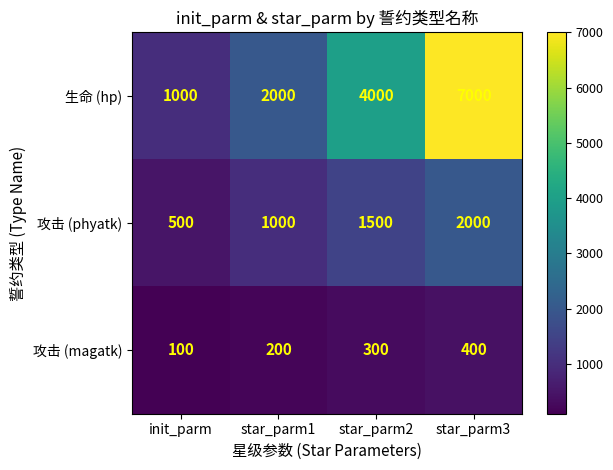

Which series has the largest total across all categories?

生命 (hp)